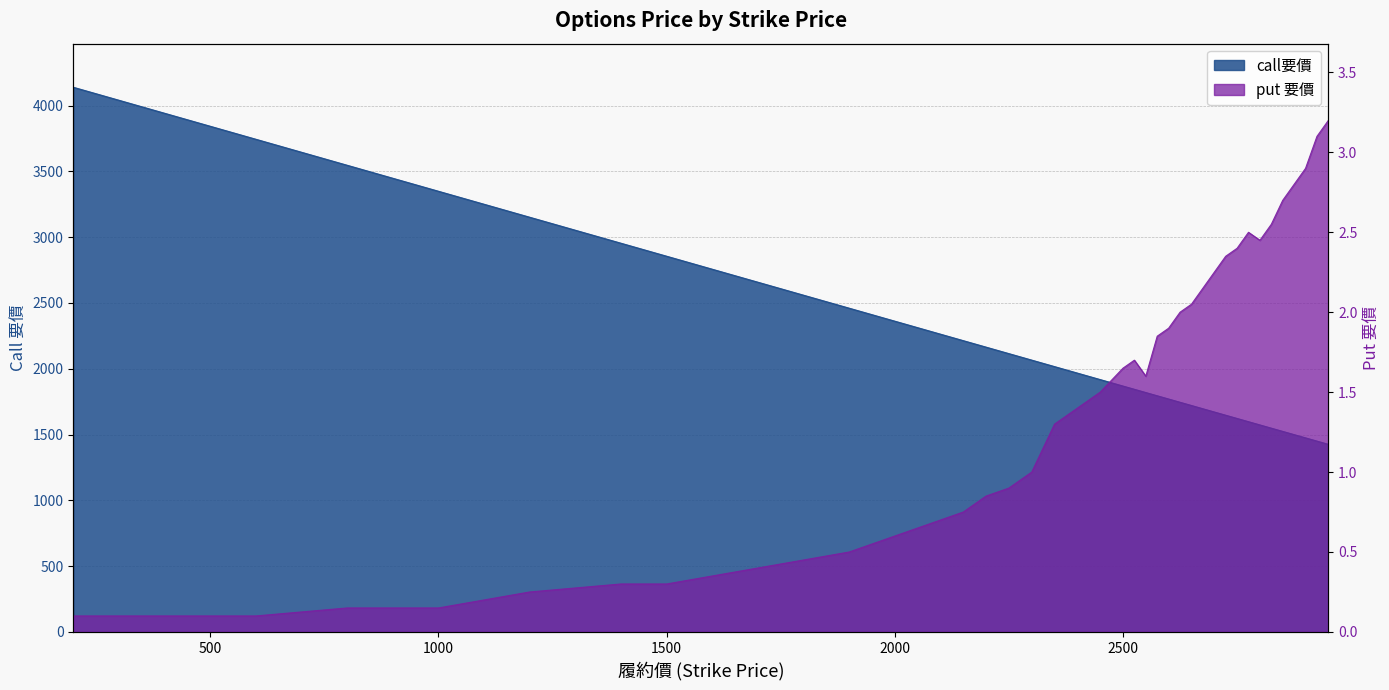

What is the maximum value for call要價?

4139.0